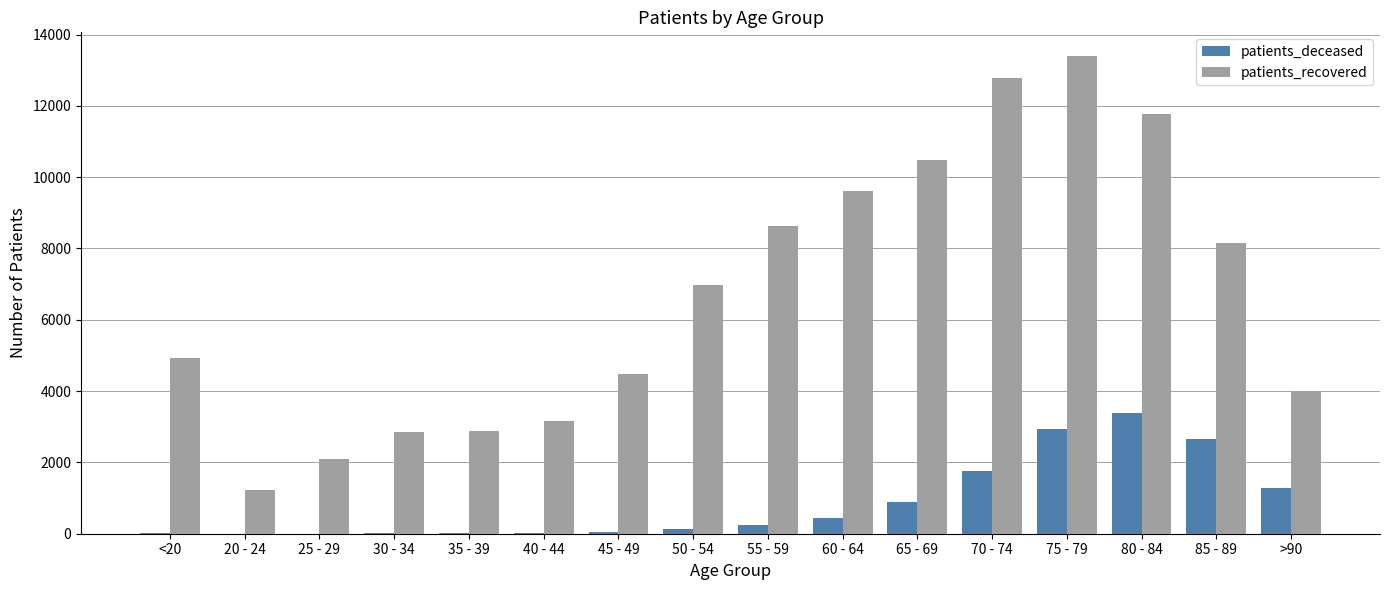

Is the value of patients_recovered at 65 - 69 greater than the value of patients_deceased at 70 - 74?

Yes